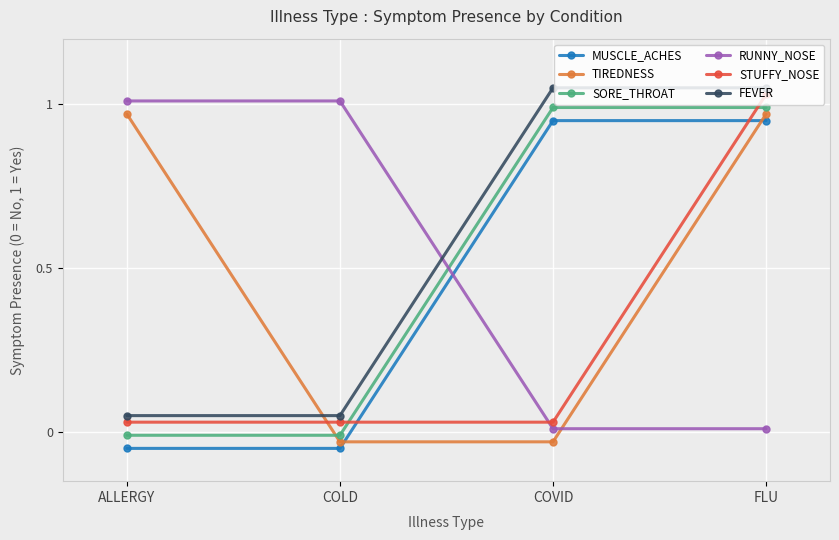

Which series has the widest spread of values?

MUSCLE_ACHES